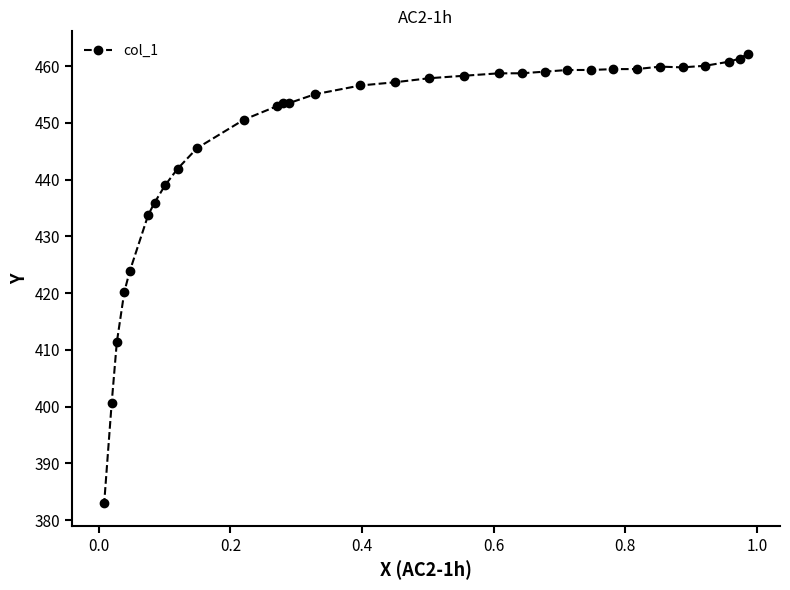

What is the value of the 15th point from the left?

455.0